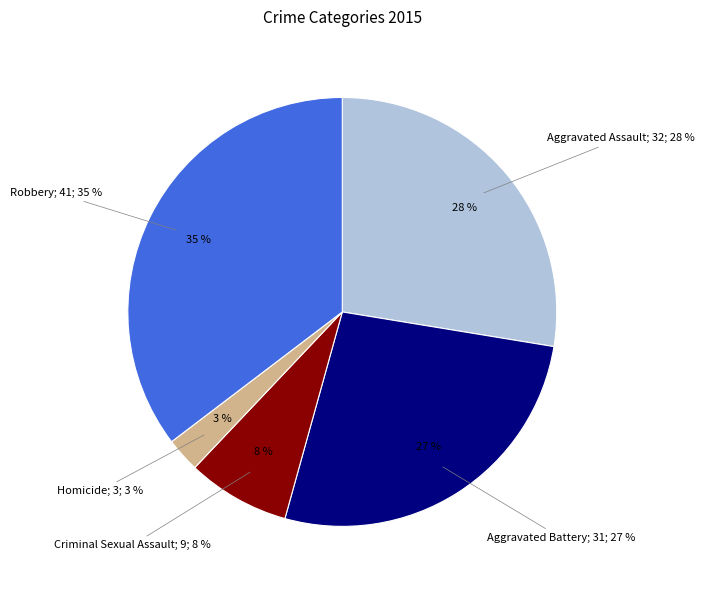

How many slices are in this pie chart?

5